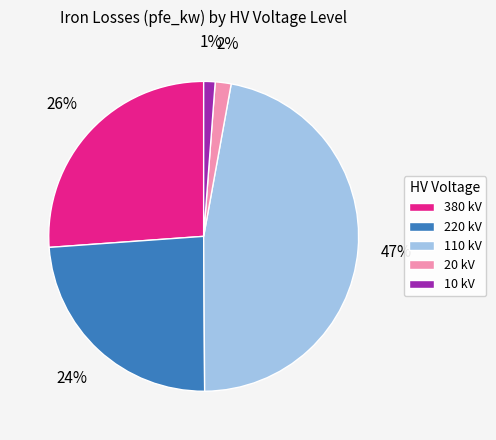

Which slice is the largest?

110 kV